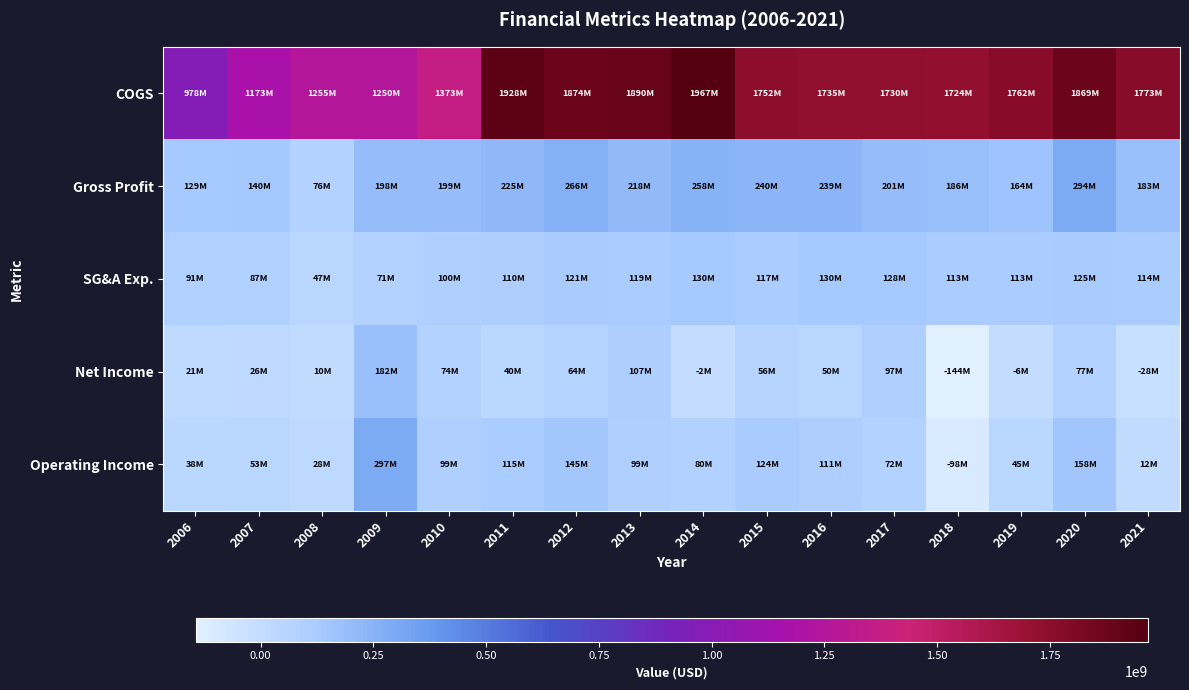

Which series has the widest spread of values?

COGS